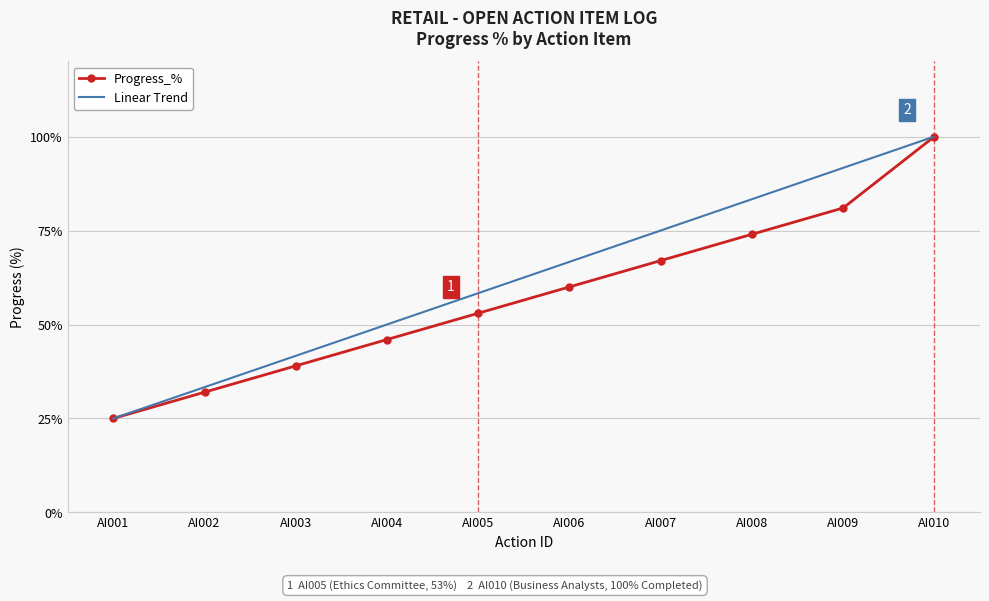

The value of Linear Trend at AI003 is 41.7. True or false?

True